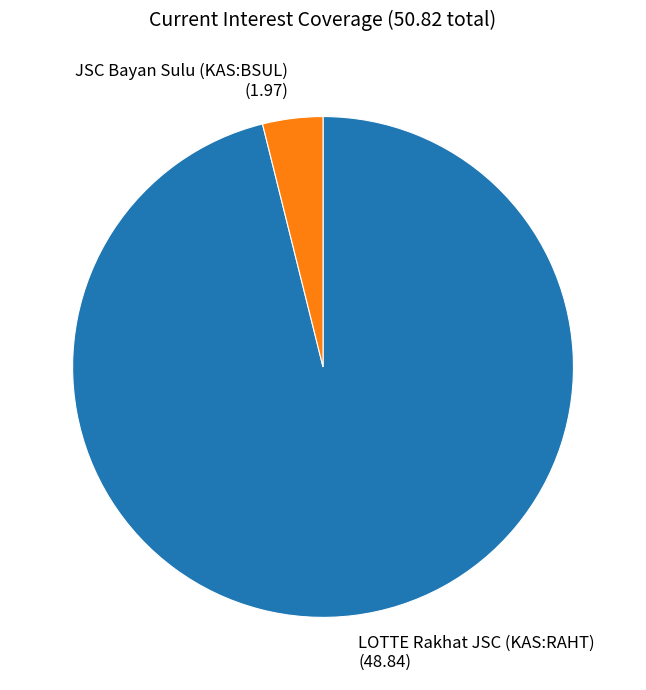

The LOTTE Rakhat JSC (KAS:RAHT) (48.84) slice represents 96% of the pie. True or false?

True